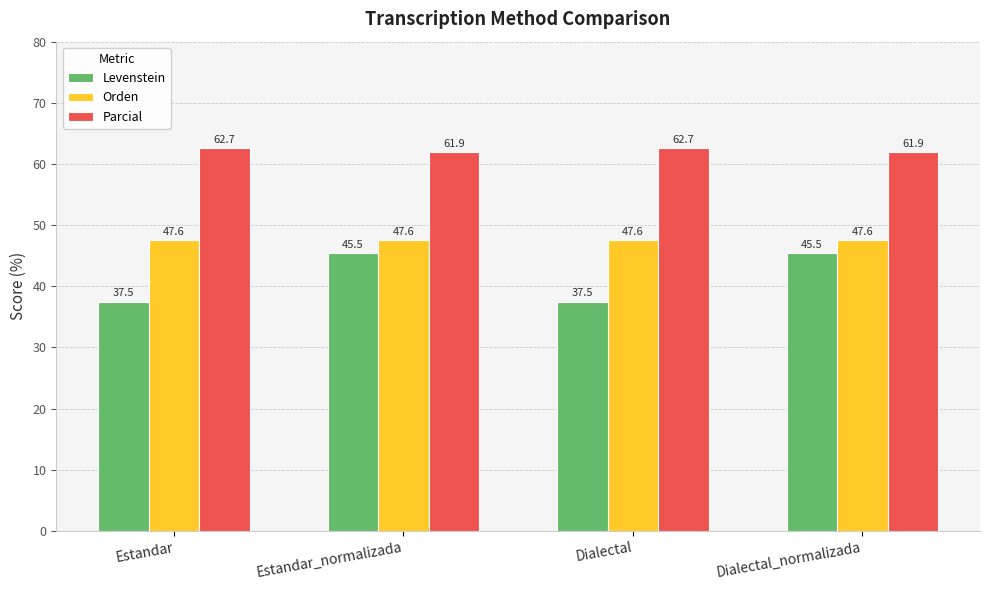

Rank the series by their maximum value, from lowest to highest.

Levenstein, Orden, Parcial